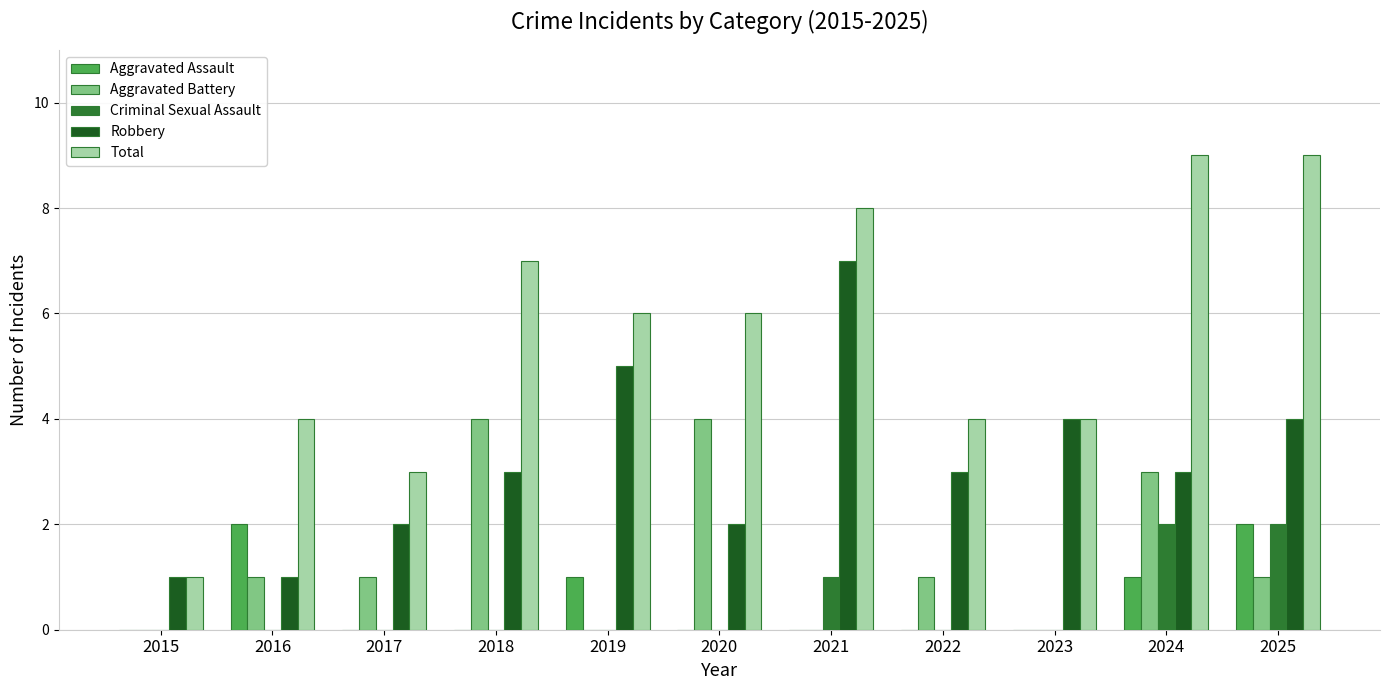

The value of Robbery at 2024 is 3. True or false?

True